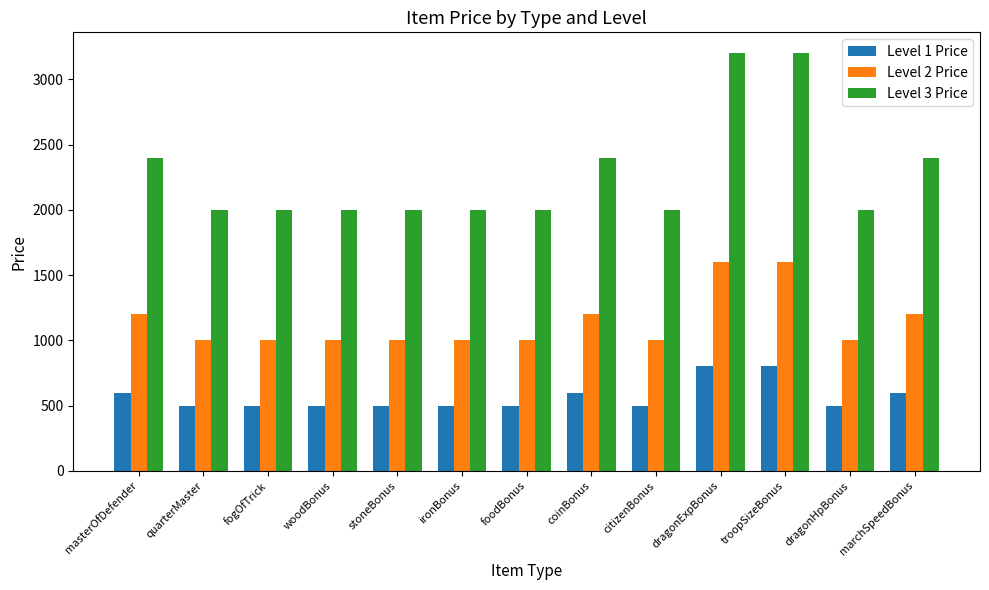

What is the label of the 13th bar from the right?

masterOfDefender